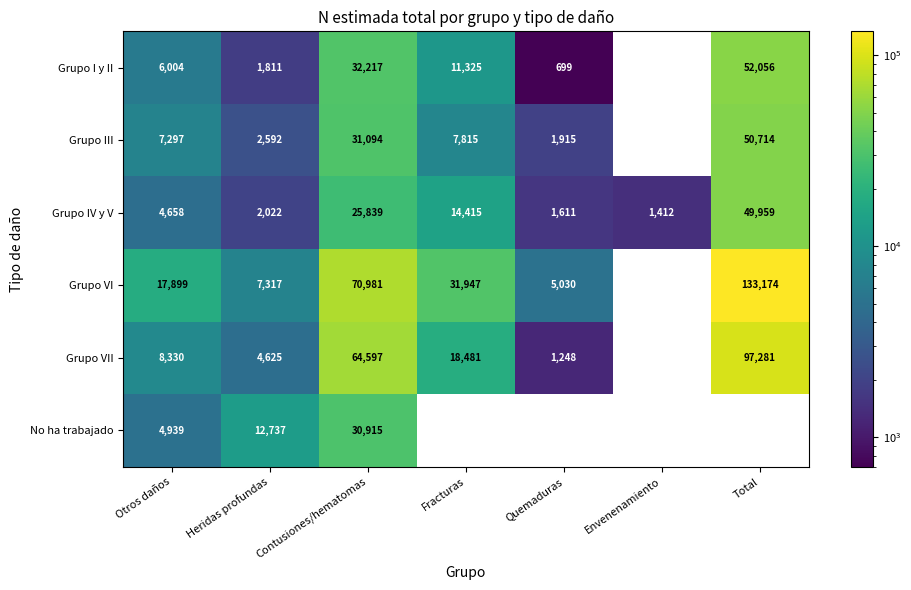

What is the spread (max minus min) of values at Heridas profundas?

10926